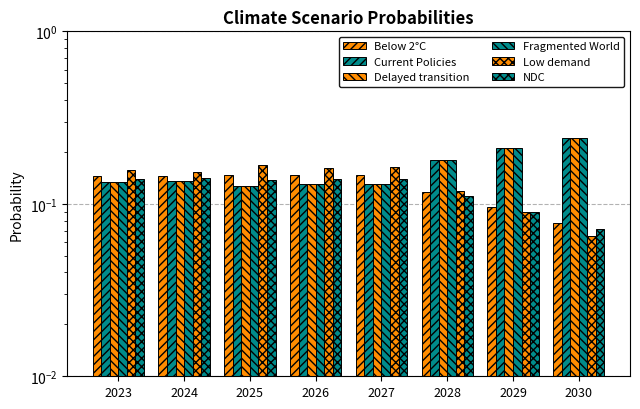

Which series changed the most between 2023 and 2029?

Fragmented World